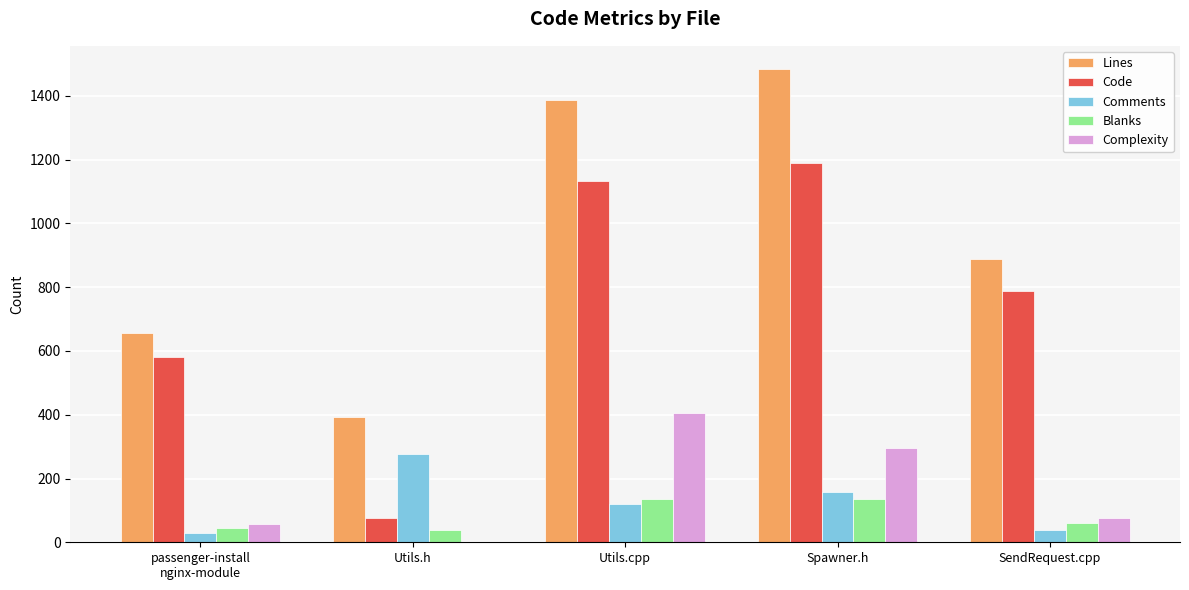

At which label is Complexity closest to 202?

Spawner.h